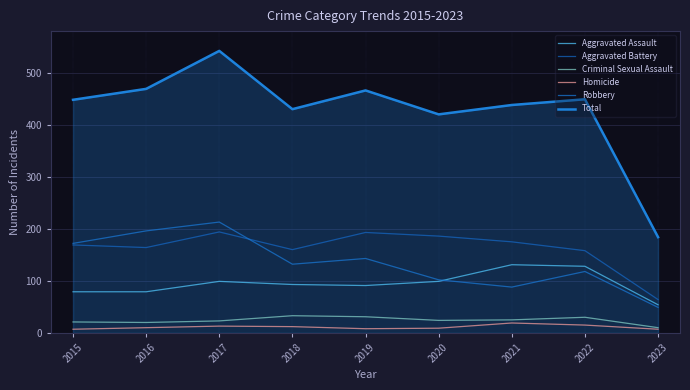

Which series has the largest total across all categories?

Total